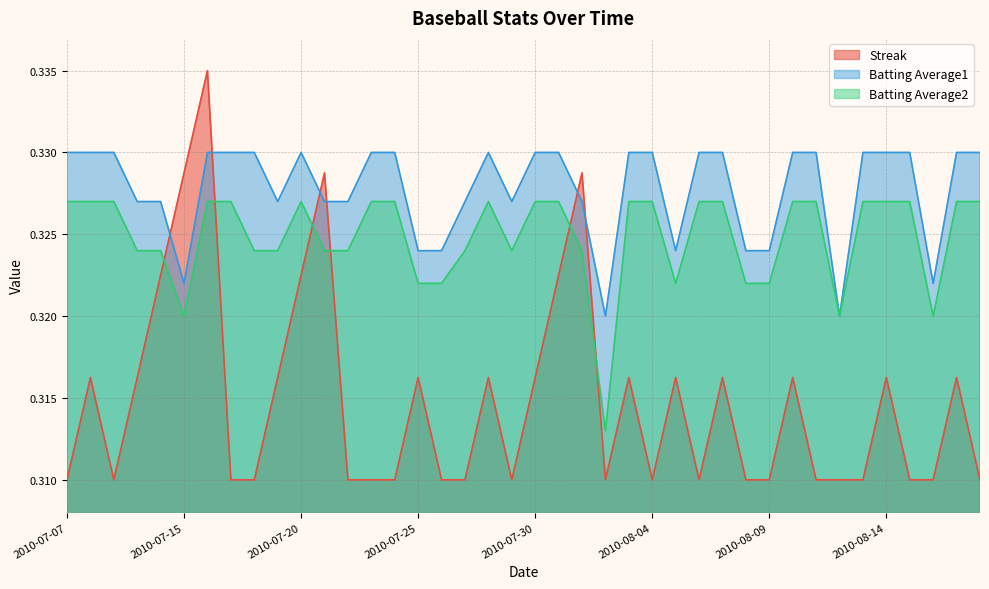

Does the chart display data point markers on the line(s)?

No